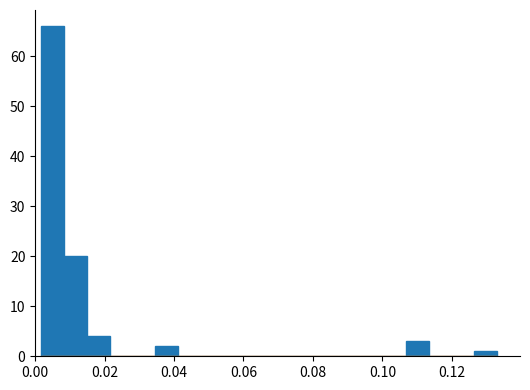

Around what value on the x-axis is the tallest bar? Give the approximate position of its centre, as read against the axis.

0.006